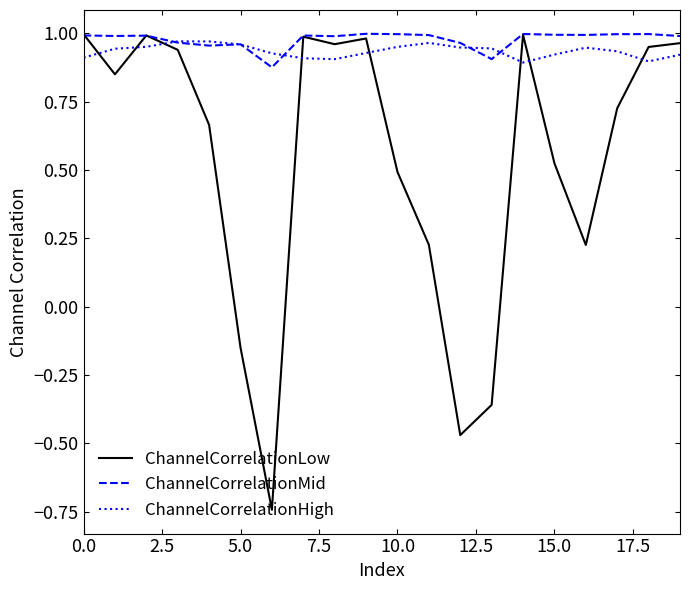

Which series has the widest spread of values?

ChannelCorrelationLow